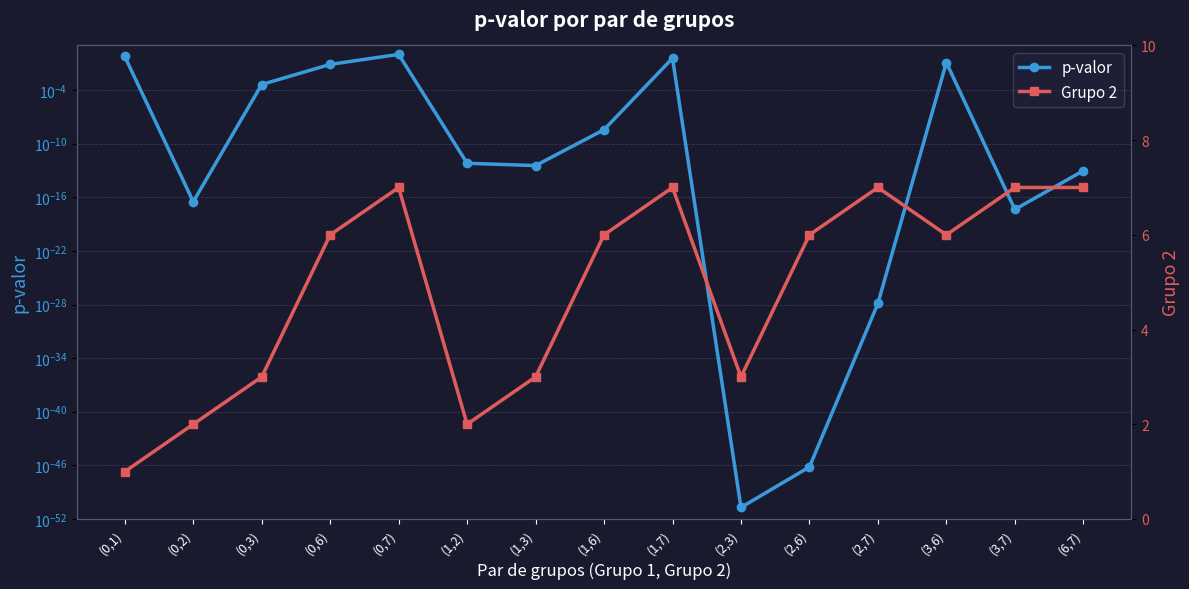

Rank the series at (6,7) from lowest to highest value.

p-valor, Grupo 2